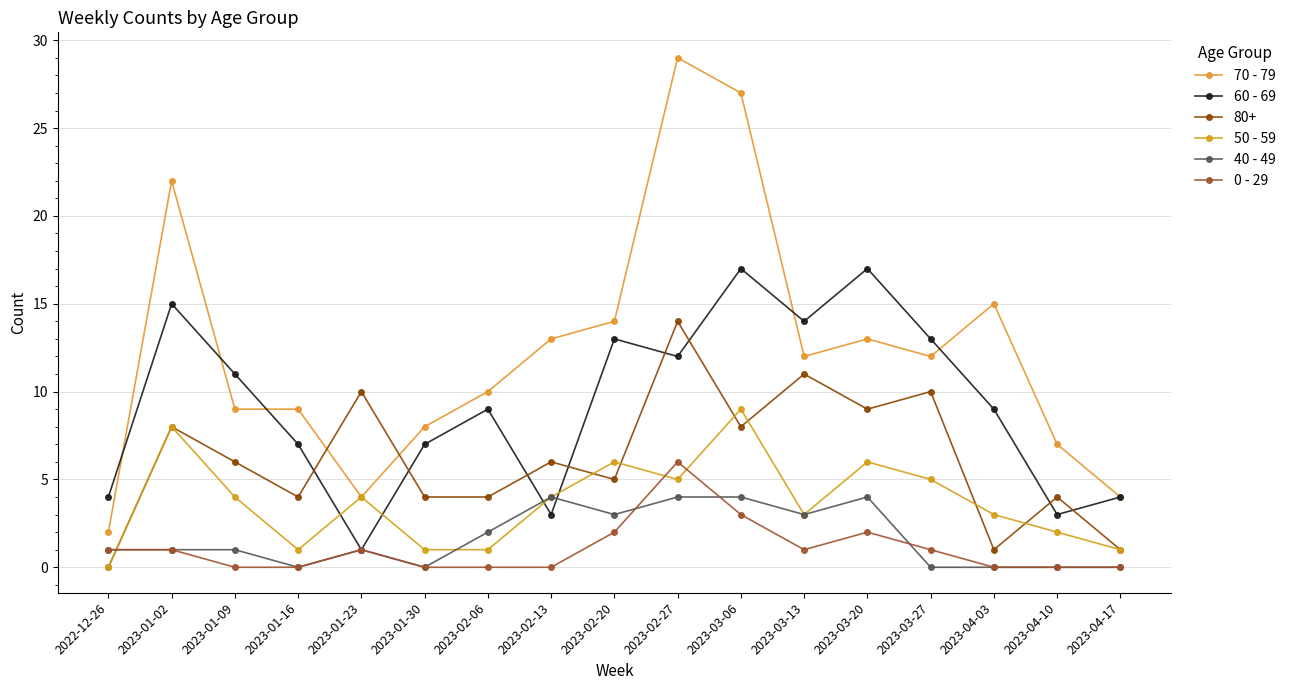

What is the spread (max minus min) of values at 2023-01-02?

21